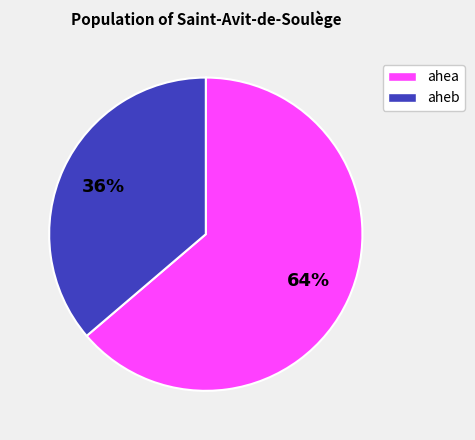

Which category has the smallest portion of the pie?

aheb